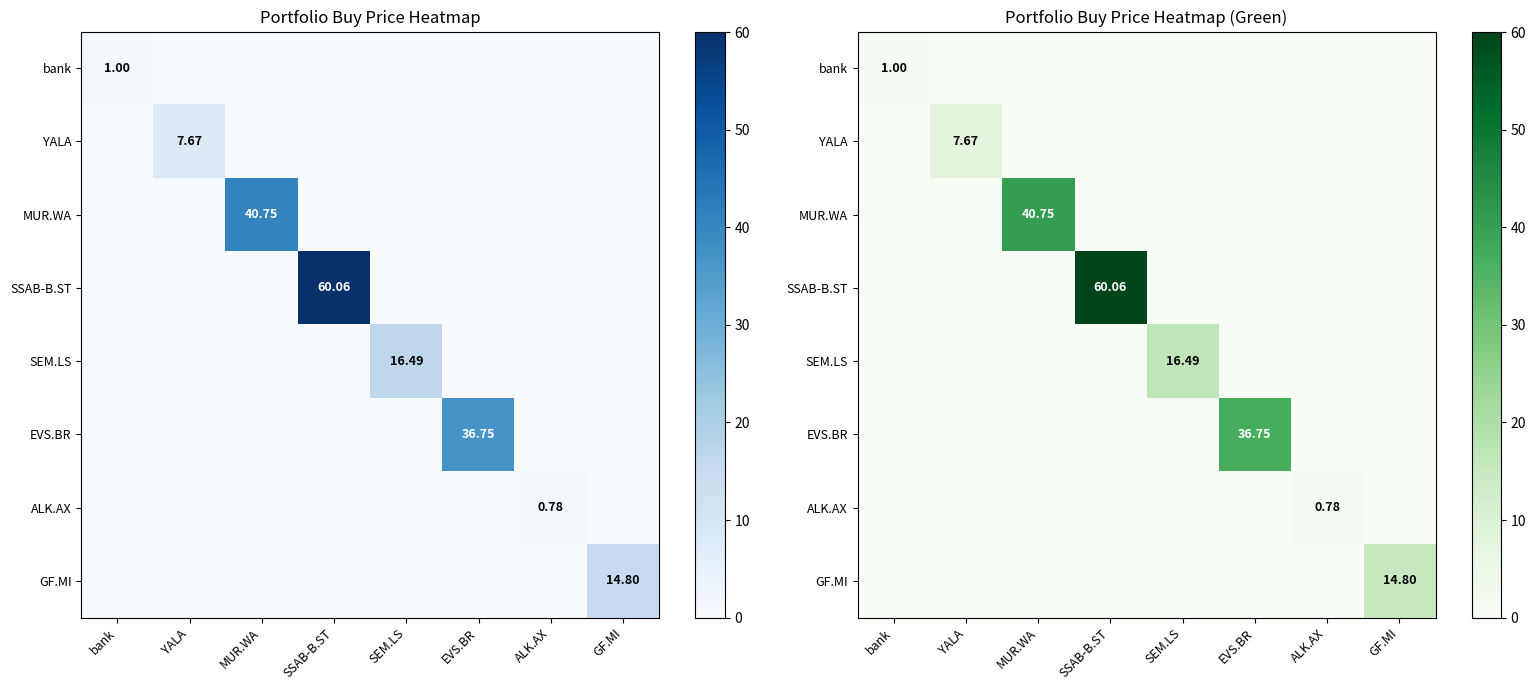

Which has a higher value, EVS.BR or YALA?

EVS.BR